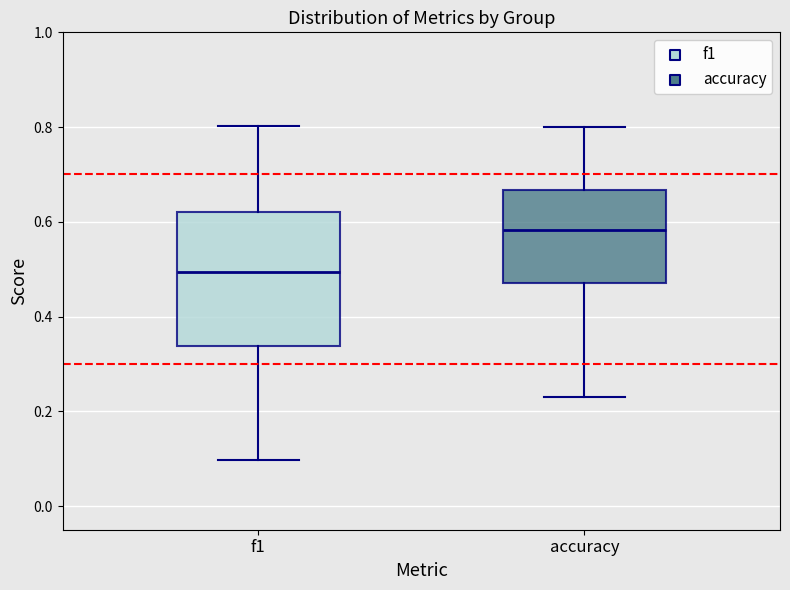

Which box's median line is the lowest?

f1